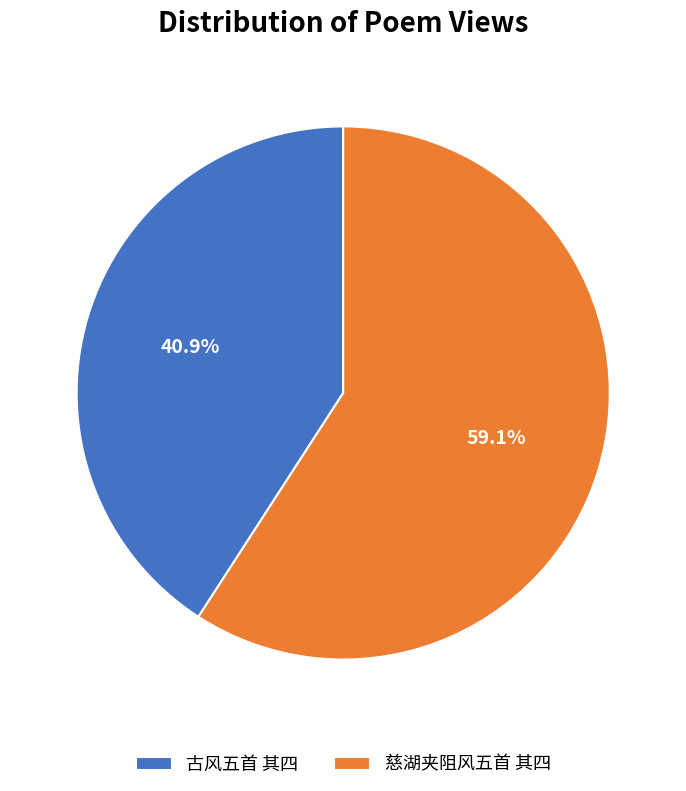

Approximately how many times larger is the value at 古风五首 其四 compared to 慈湖夹阻风五首 其四?

0.7